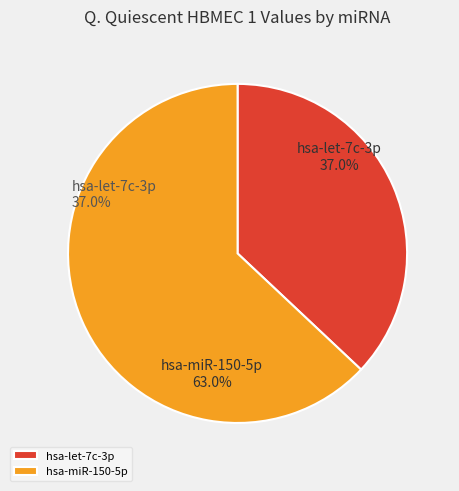

To the nearest percent, what is the combined percentage of hsa-let-7c-3p and hsa-miR-150-5p?

100%